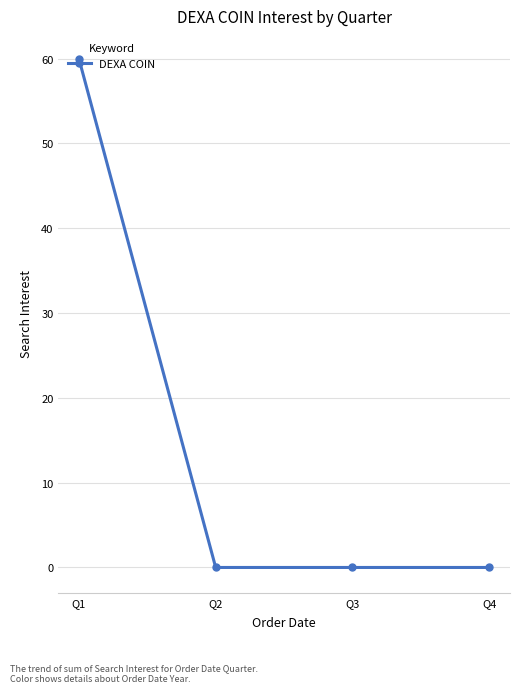

What is the sum of all values?

60